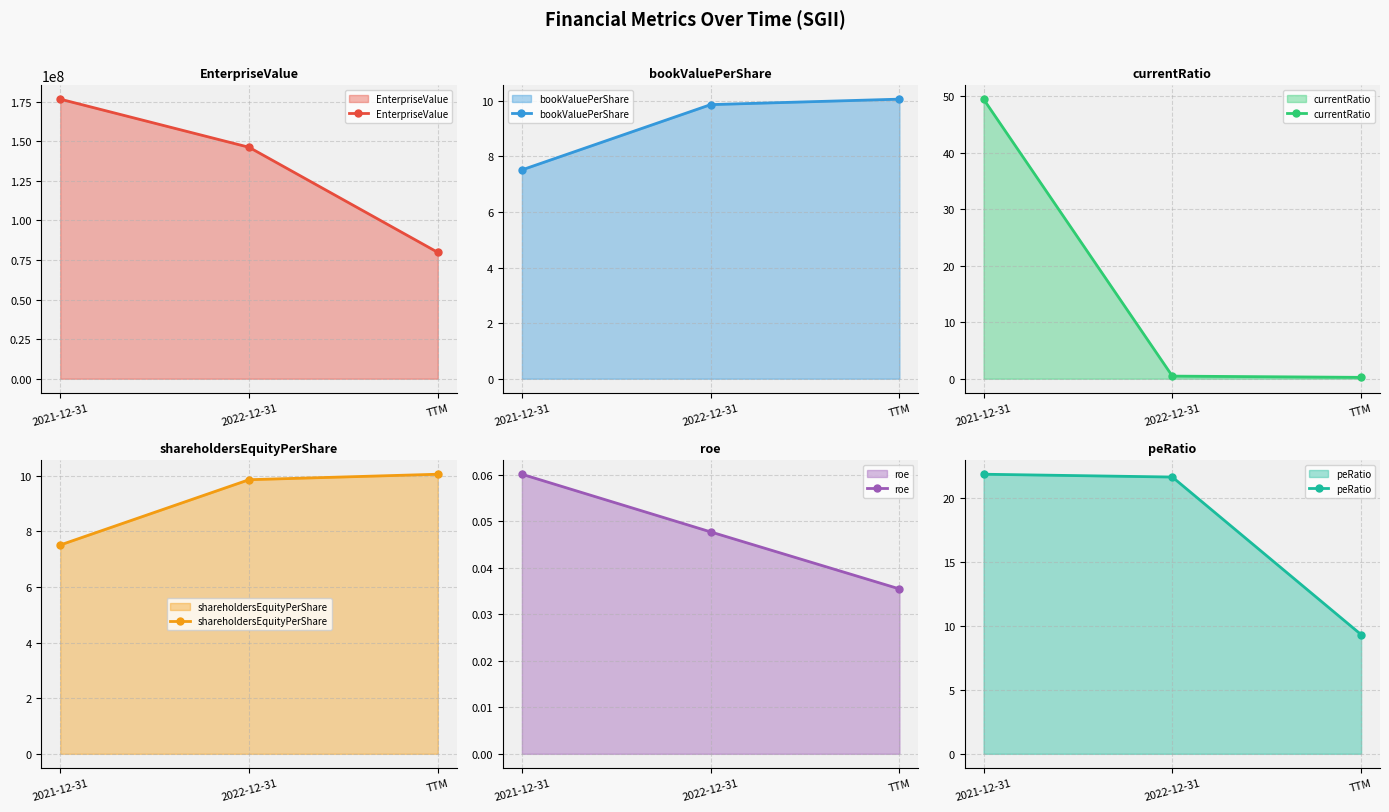

What are all the series names shown in the legend?

EnterpriseValue, bookValuePerShare, currentRatio, shareholdersEquityPerShare, roe, peRatio